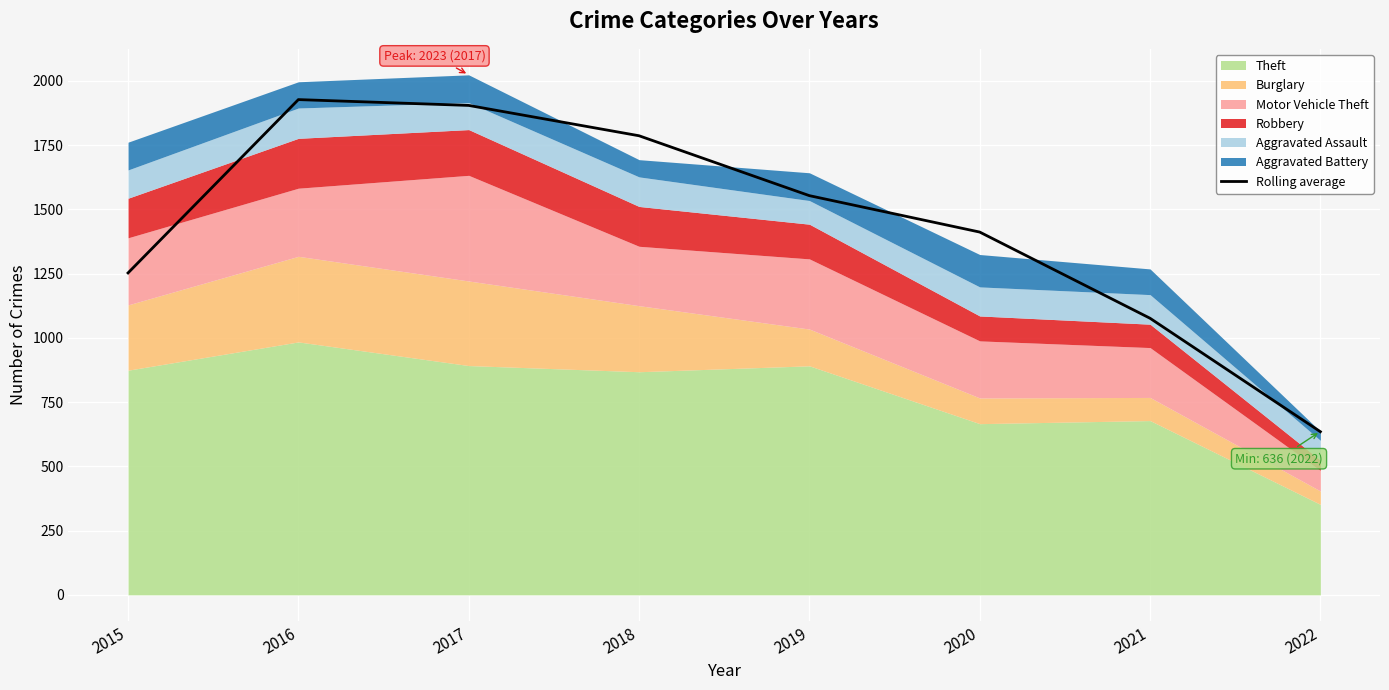

What is the difference between the maximum and minimum values?

1292.0